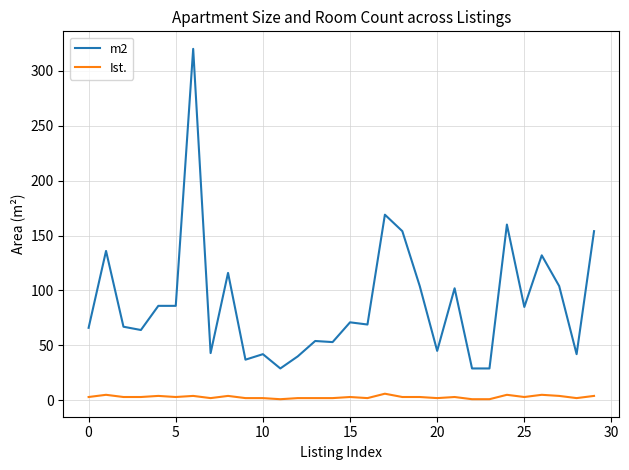

True or false: m2 and Ist. intersect in this chart.

False